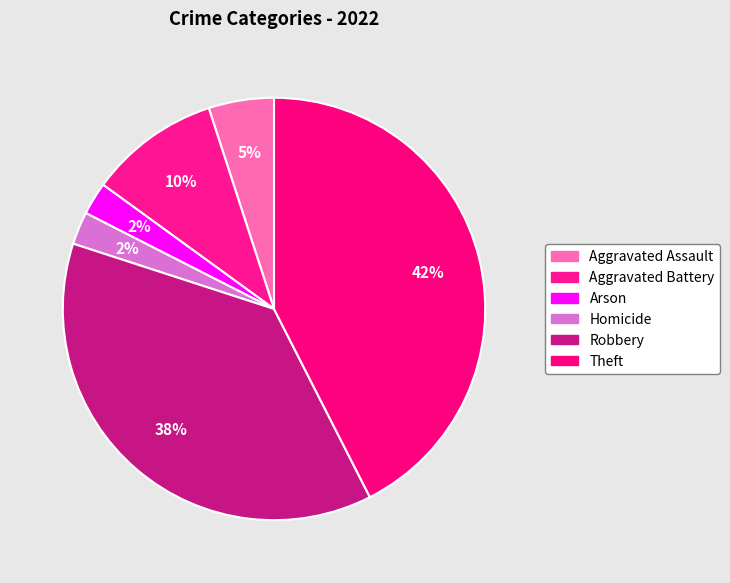

To the nearest percent, what portion does Aggravated Assault represent?

5%